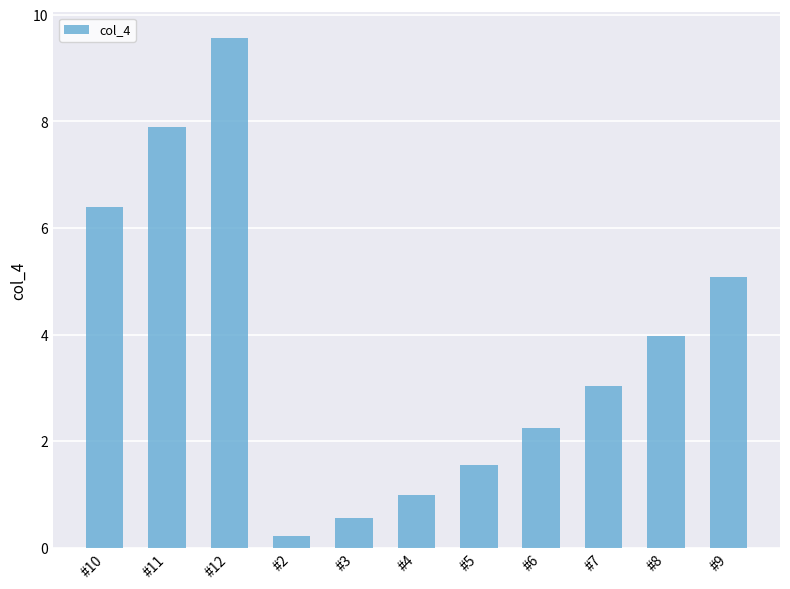

At which category does the chart reach its peak across all series?

#12